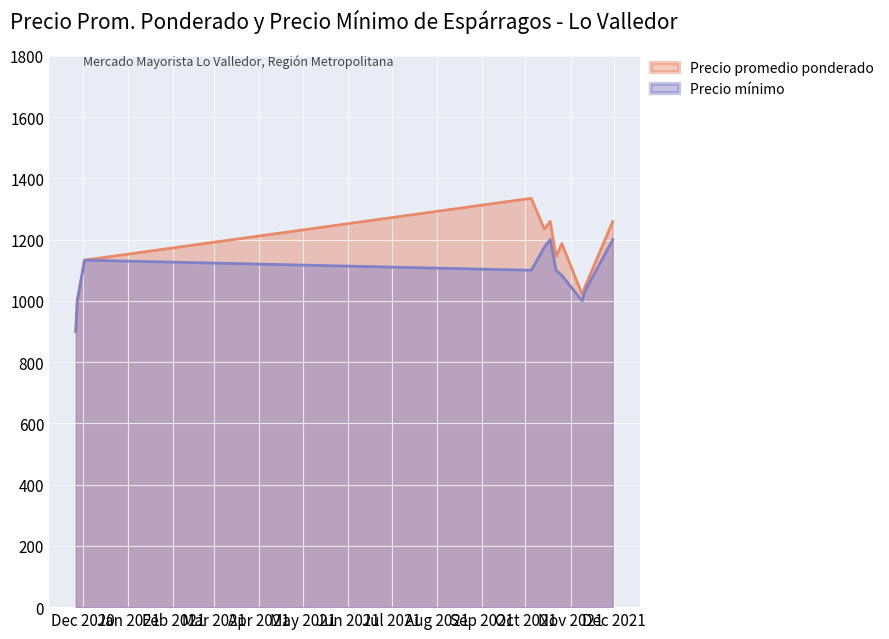

What is the maximum value for Precio promedio ponderado?

1335